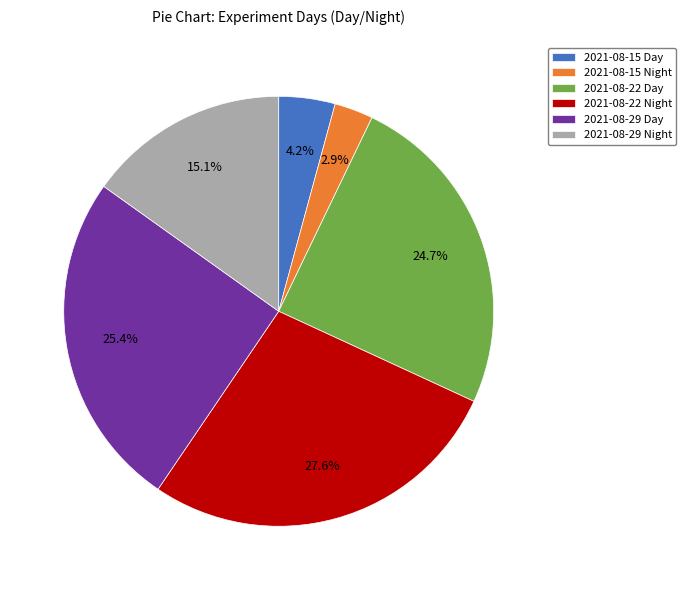

Approximately how many times larger is the value at 2021-08-15 Day compared to 2021-08-29 Night?

0.3